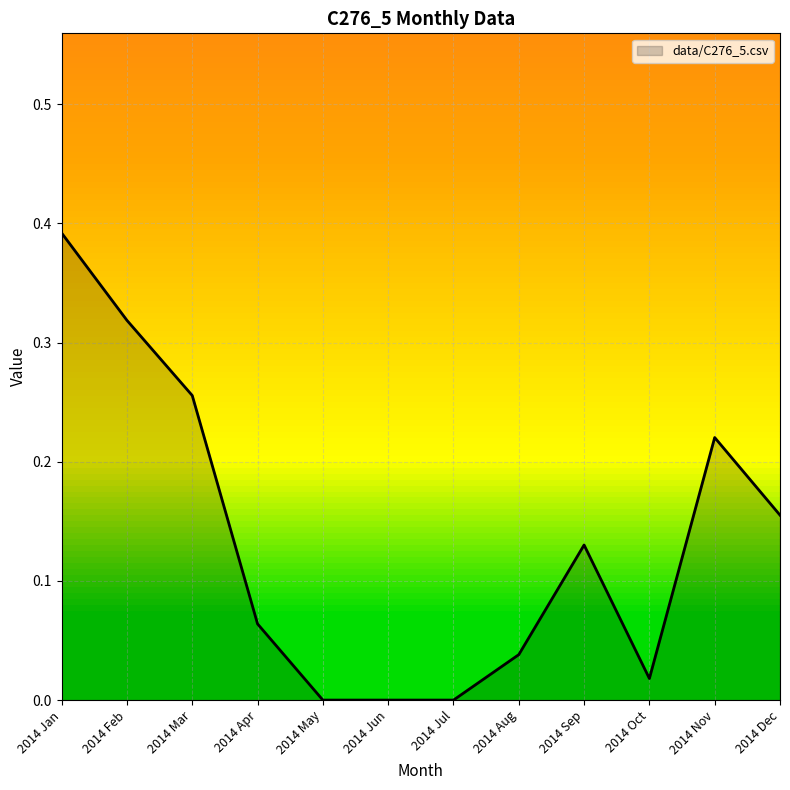

How many categories are shown in the chart?

12